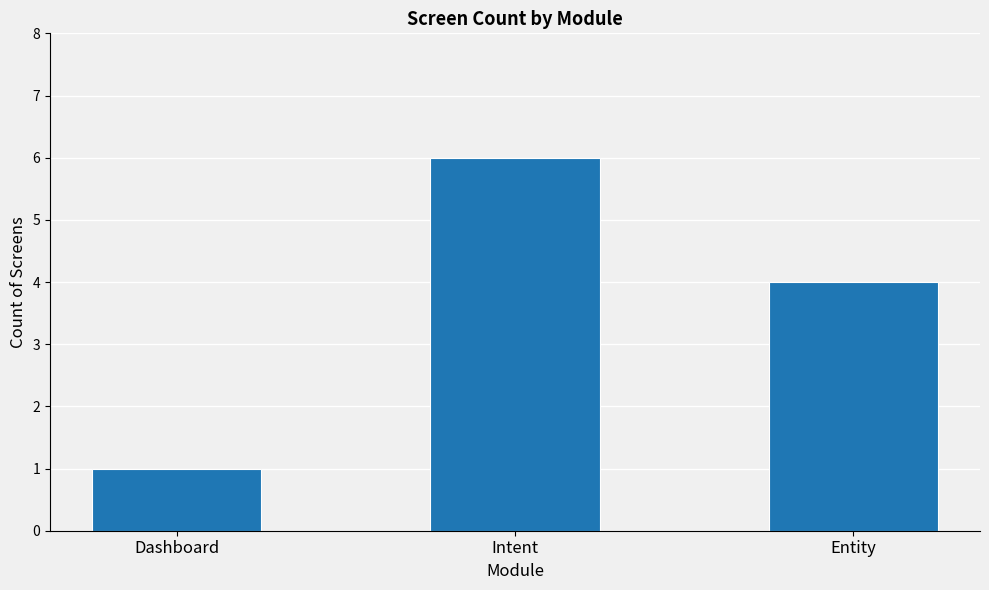

Reading left to right, transcribe all the data shown in this chart.

1	6	4